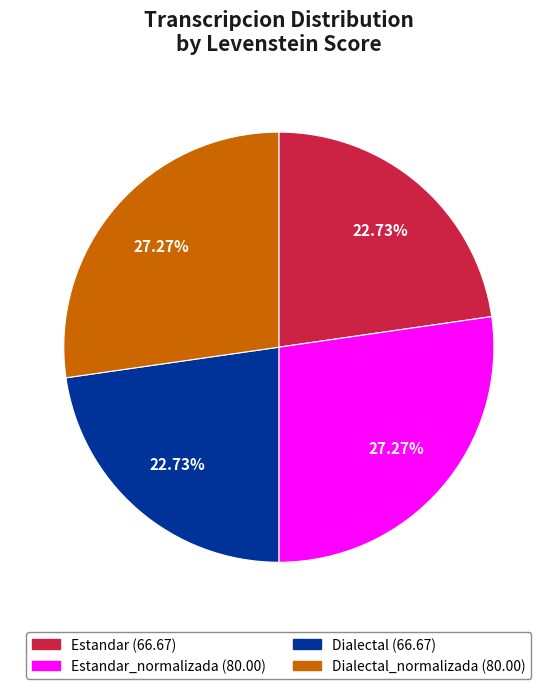

Is there any slice that represents more than half of the pie?

No